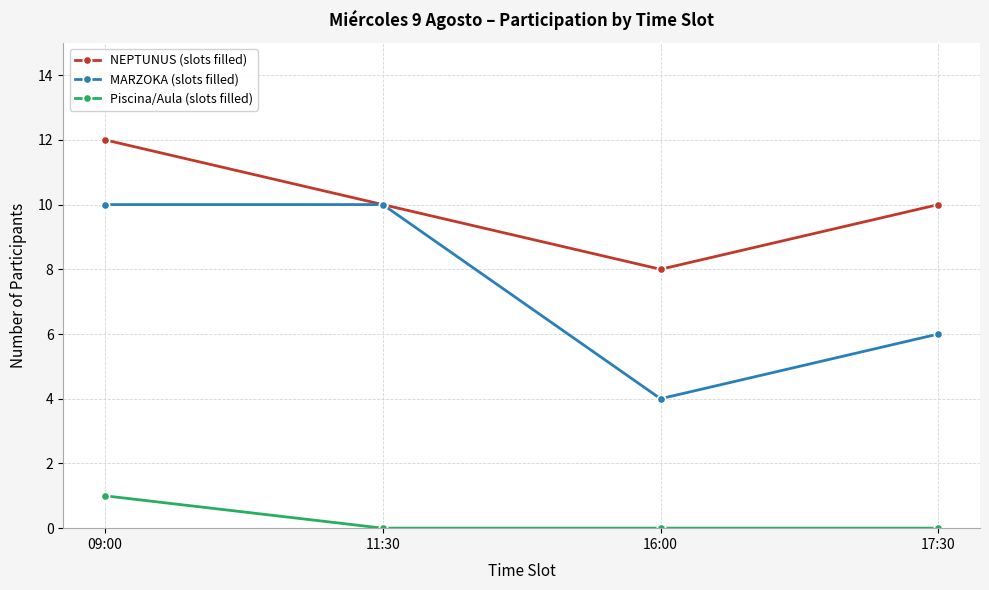

At which label does MARZOKA (slots filled) reach its minimum?

16:00